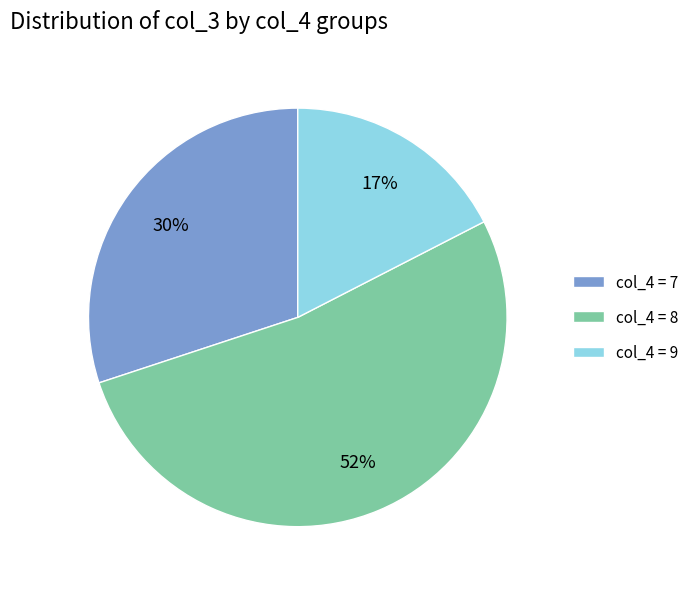

To the nearest percent, what is the average slice percentage?

33%